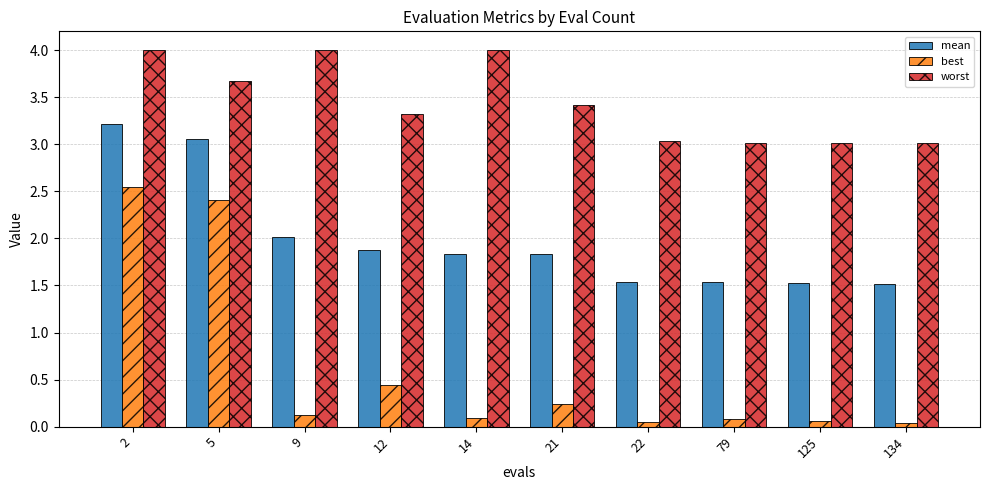

List the series in order of their peak value, lowest first.

best, mean, worst